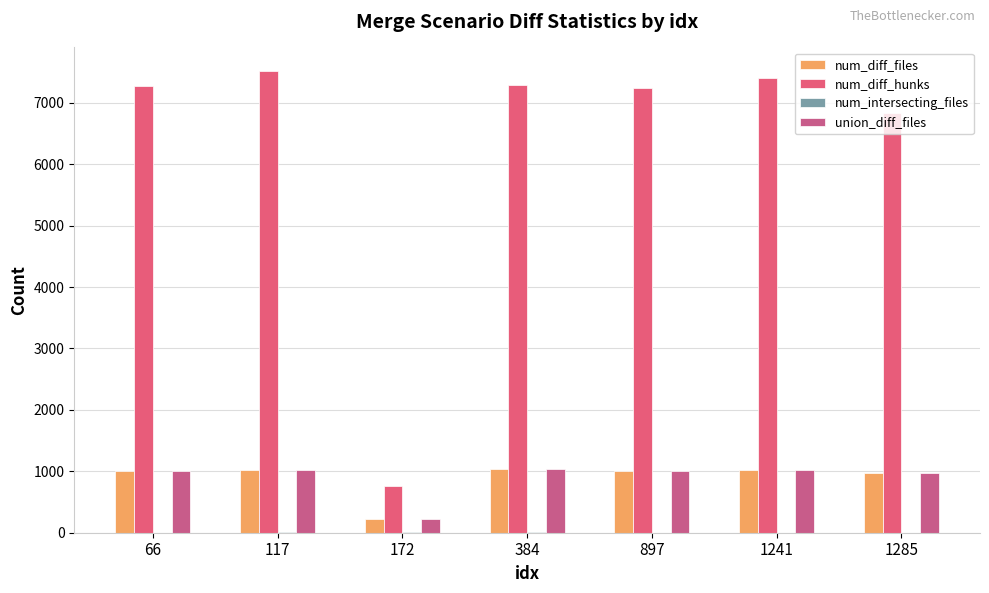

What is the value of the num_diff_files bar at the 7th from the left?

971